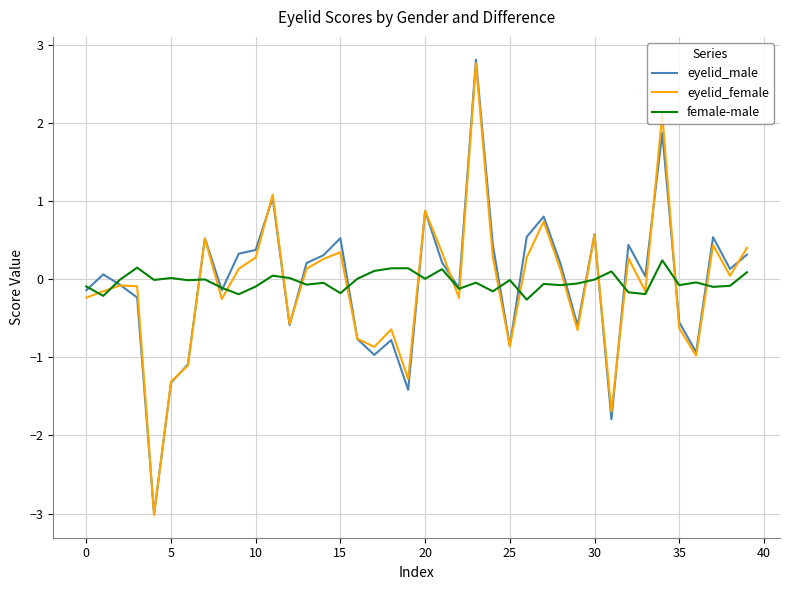

At how many categories does at least one series exceed 1?

3